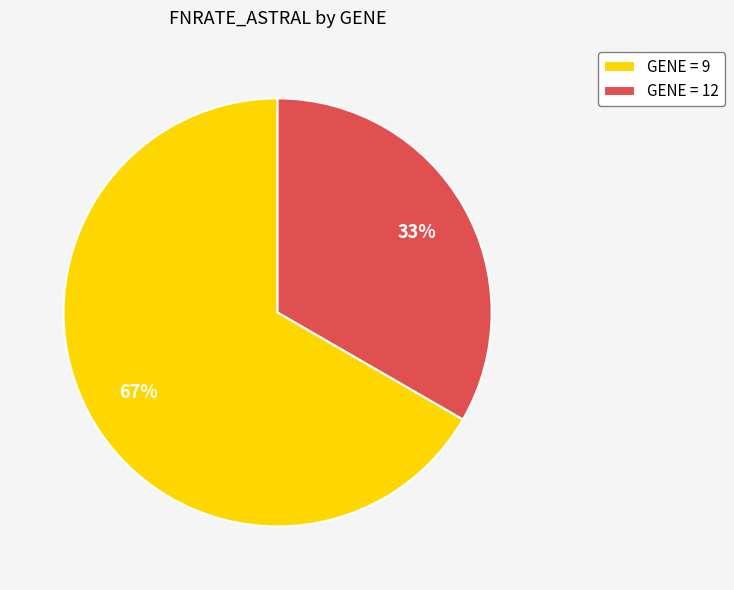

Which has a higher value, GENE = 9 or GENE = 12?

GENE = 9